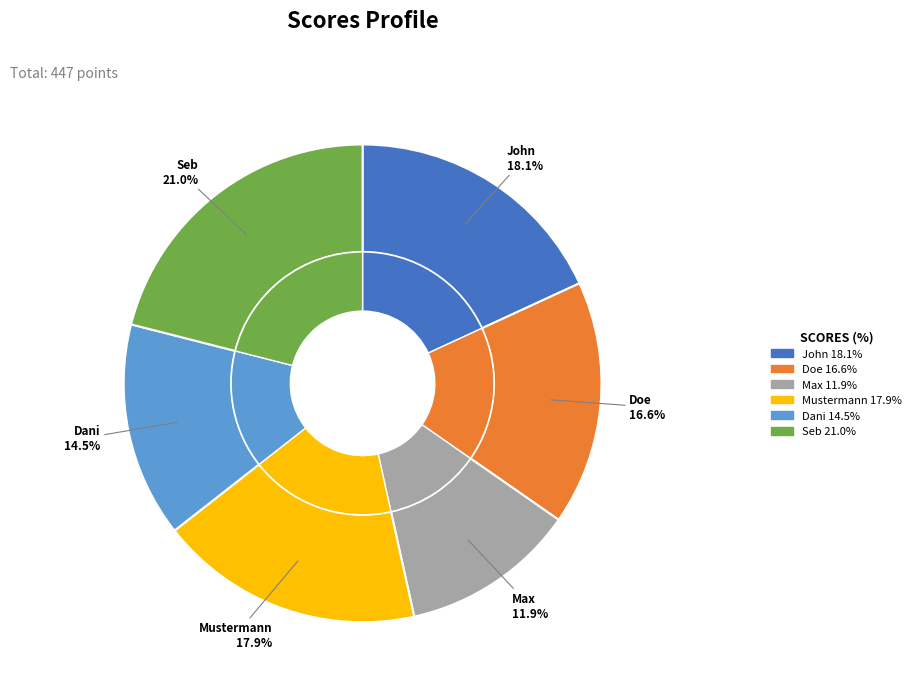

Rank the categories by value from lowest to highest.

Max, Dani, Doe, Mustermann, John, Seb